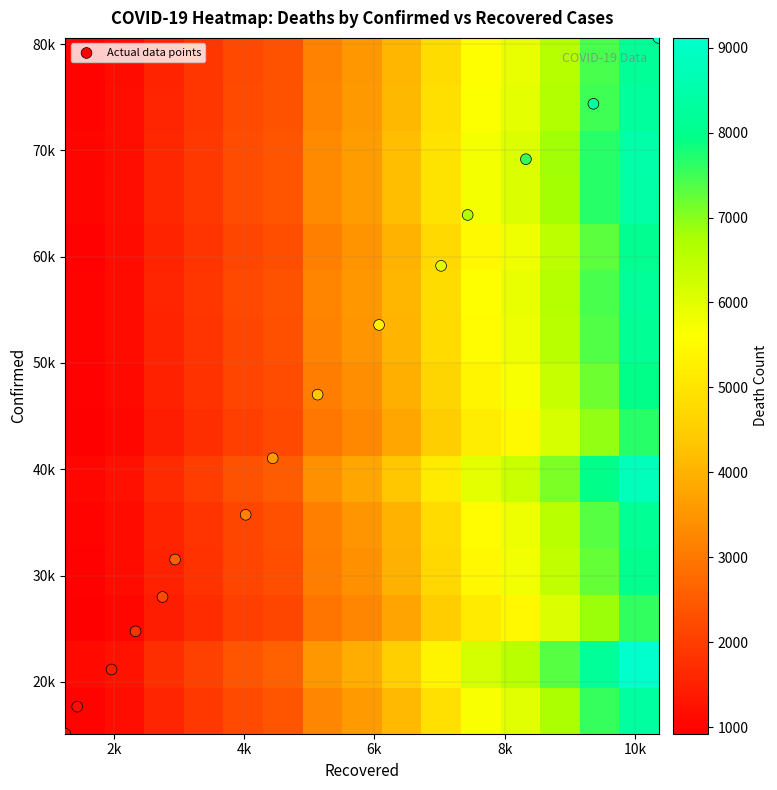

How many categories are shown in the chart?

15